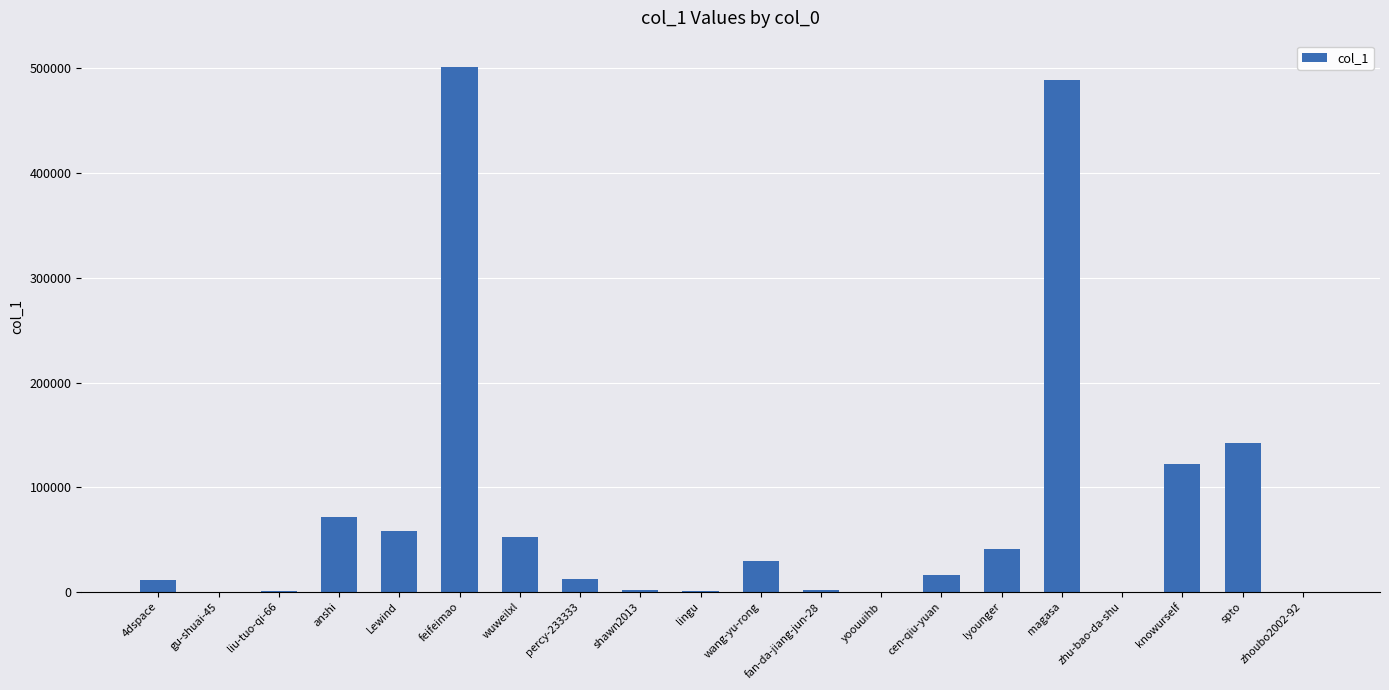

Which category has the highest value across all series?

feifeimao